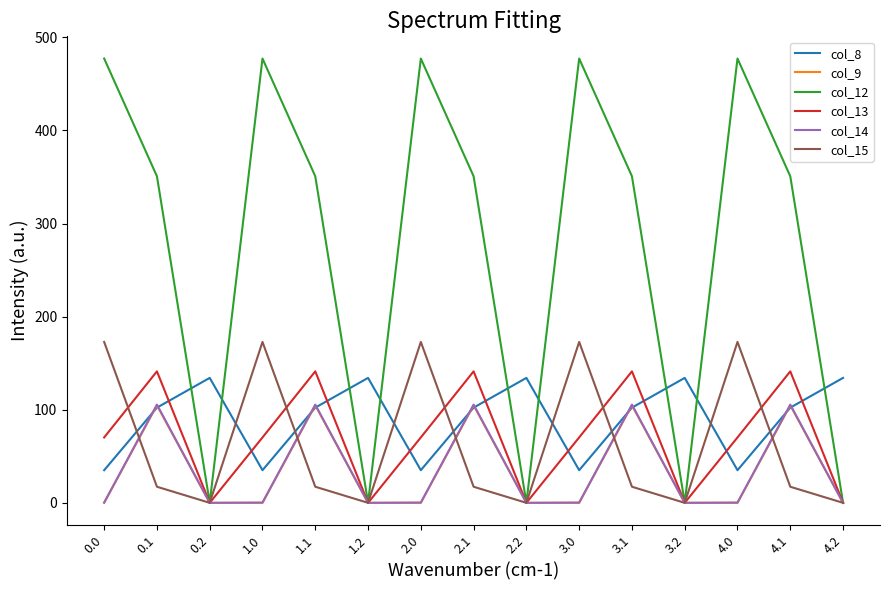

What is the difference between the col_14 values at 3.2 and 0.1?

105.5